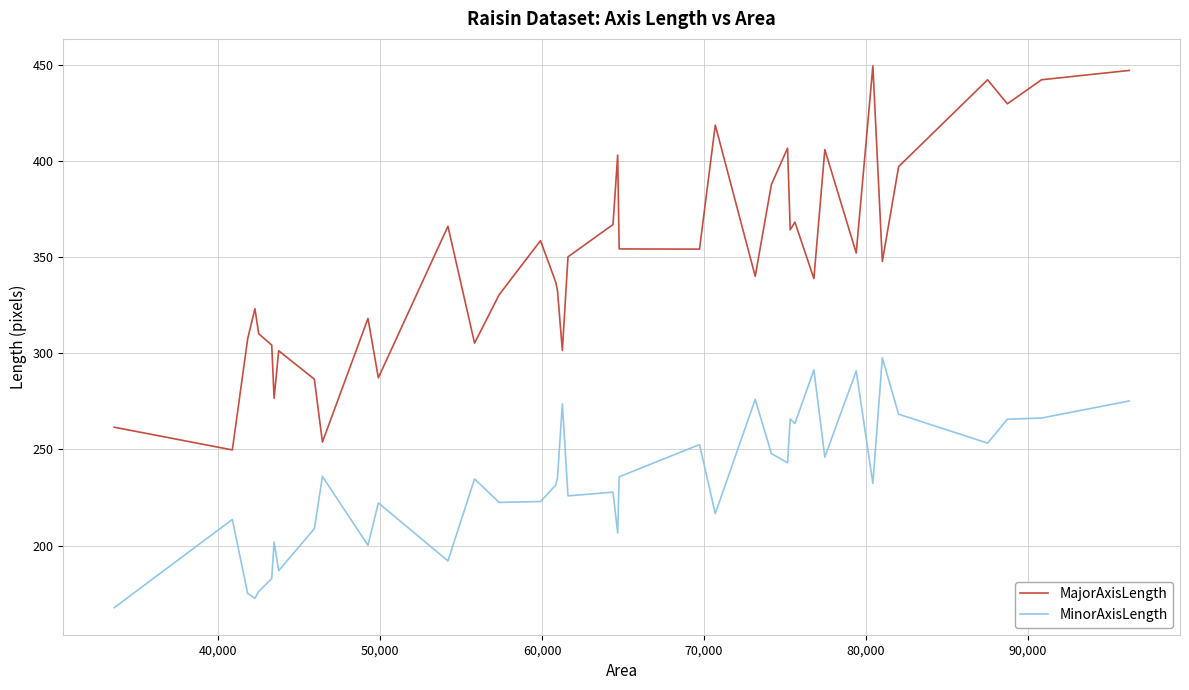

What is the difference between the maximum and minimum values in the MajorAxisLength series?

199.7